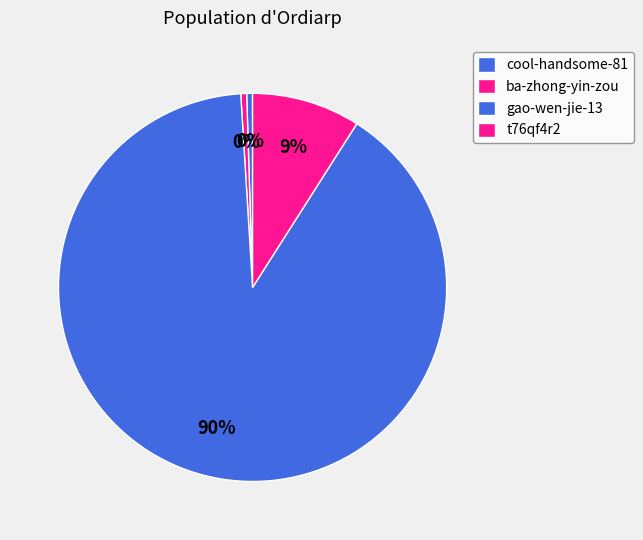

Count the number of slices in the pie.

4